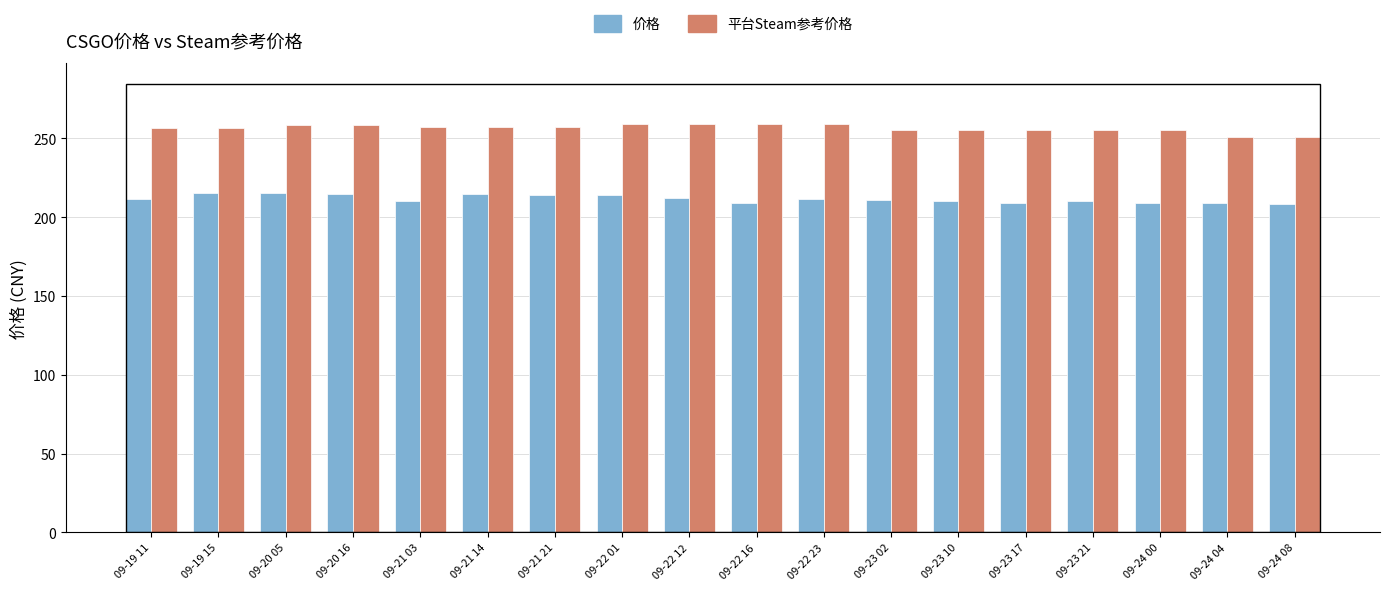

What is the sum of the 平台Steam参考价格 values at 09-21 14 and 09-23 17?

512.5